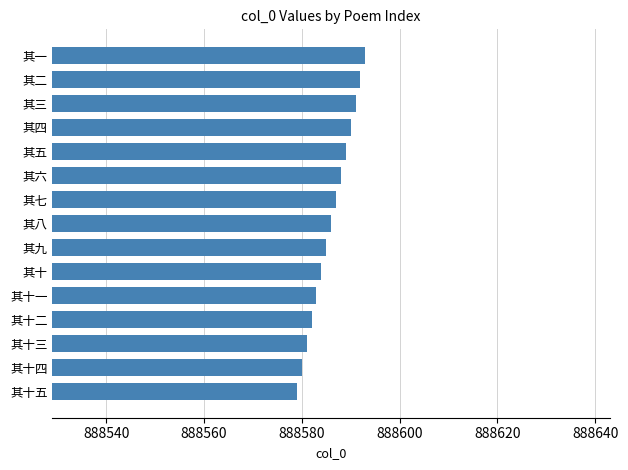

What is the approximate value at 其八?

888586